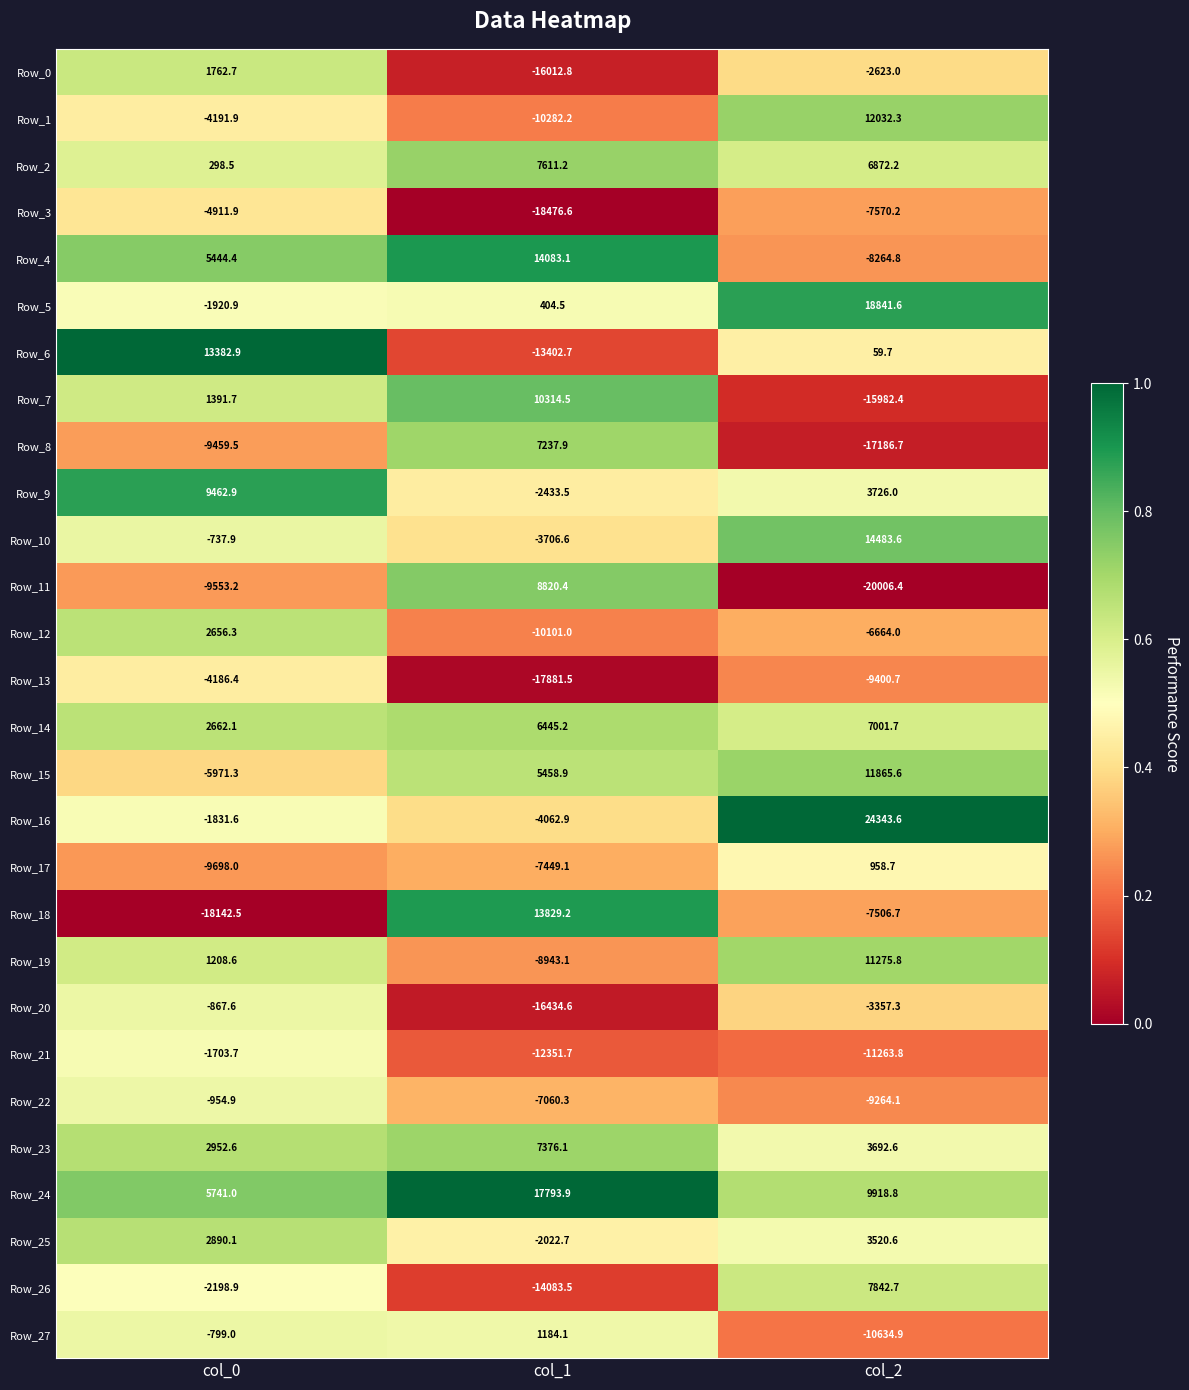

Where is Row_15 nearest to the value 2947?

col_1